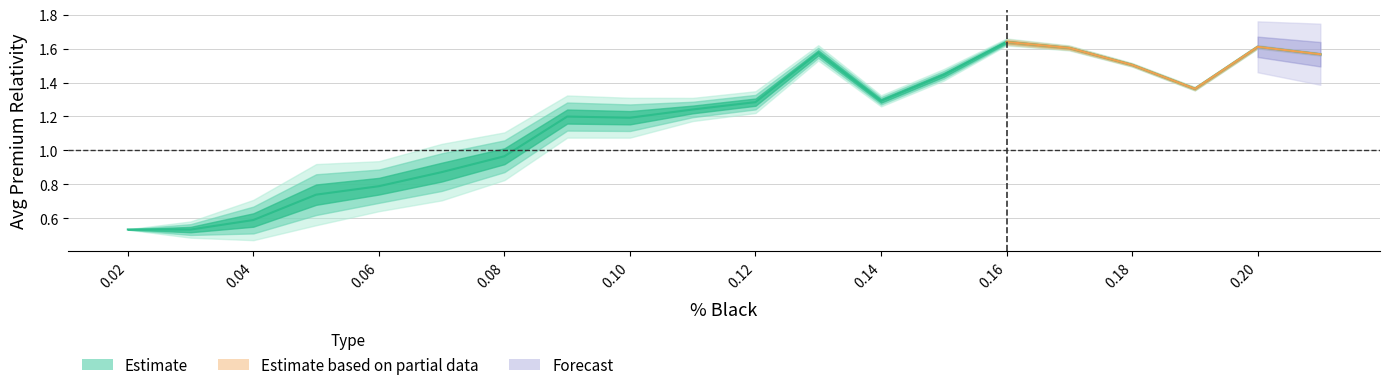

At which category does the data reach its first local valley?

0.03